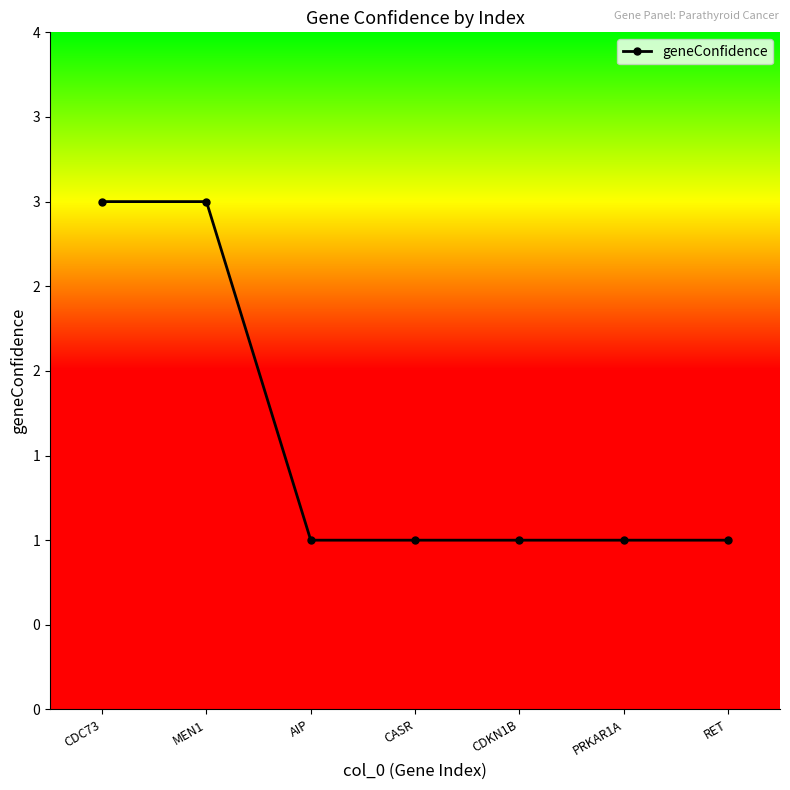

Which category has the highest value across all series?

CDC73